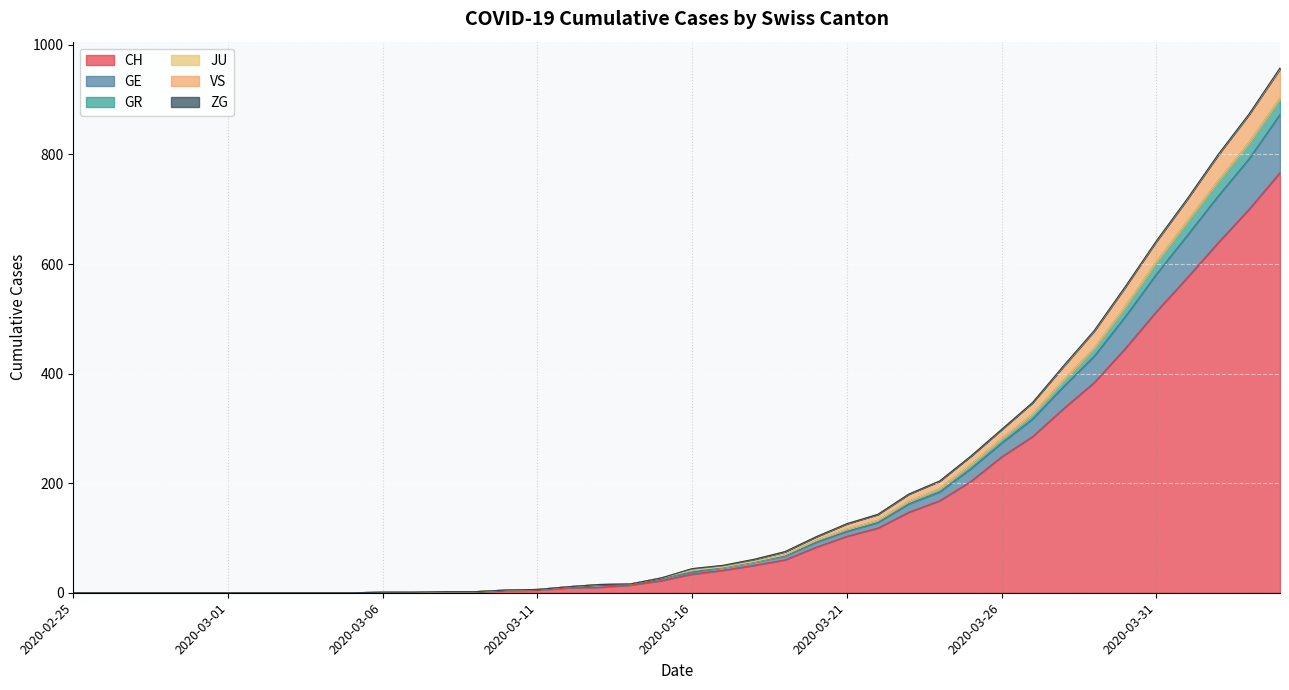

At which category is the sum across all series the highest?

2020-04-04